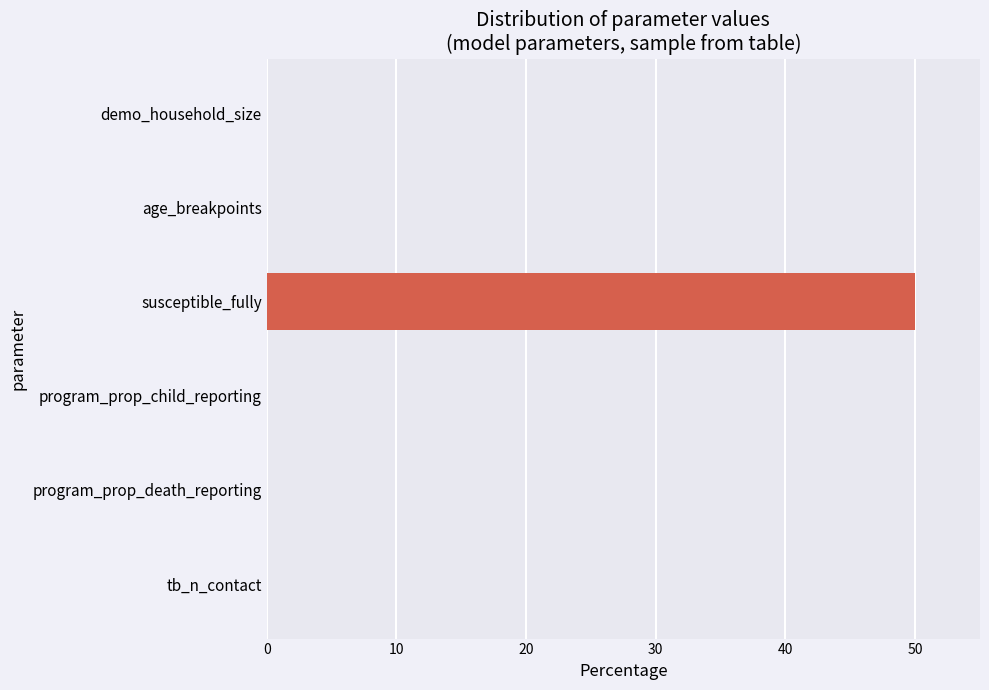

The chart shows a value of 13.3 at susceptible_fully. True or false?

False